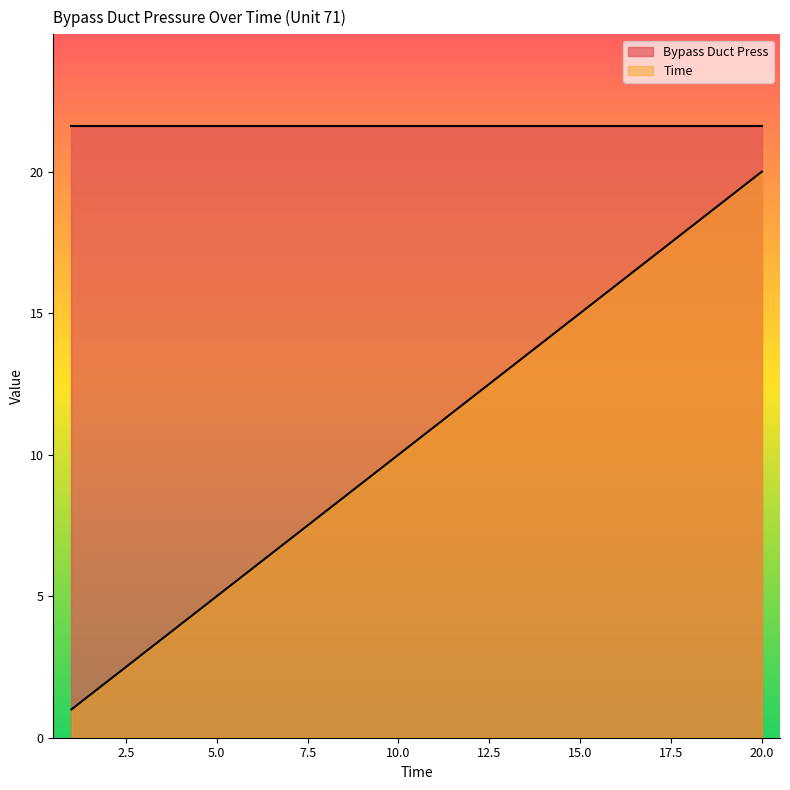

True or false: the data has more than 2 interior local peaks.

False